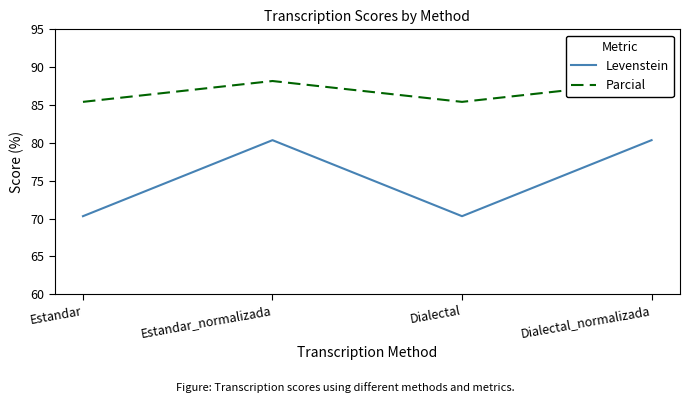

Between Estandar and Dialectal_normalizada, which is larger?

Dialectal_normalizada